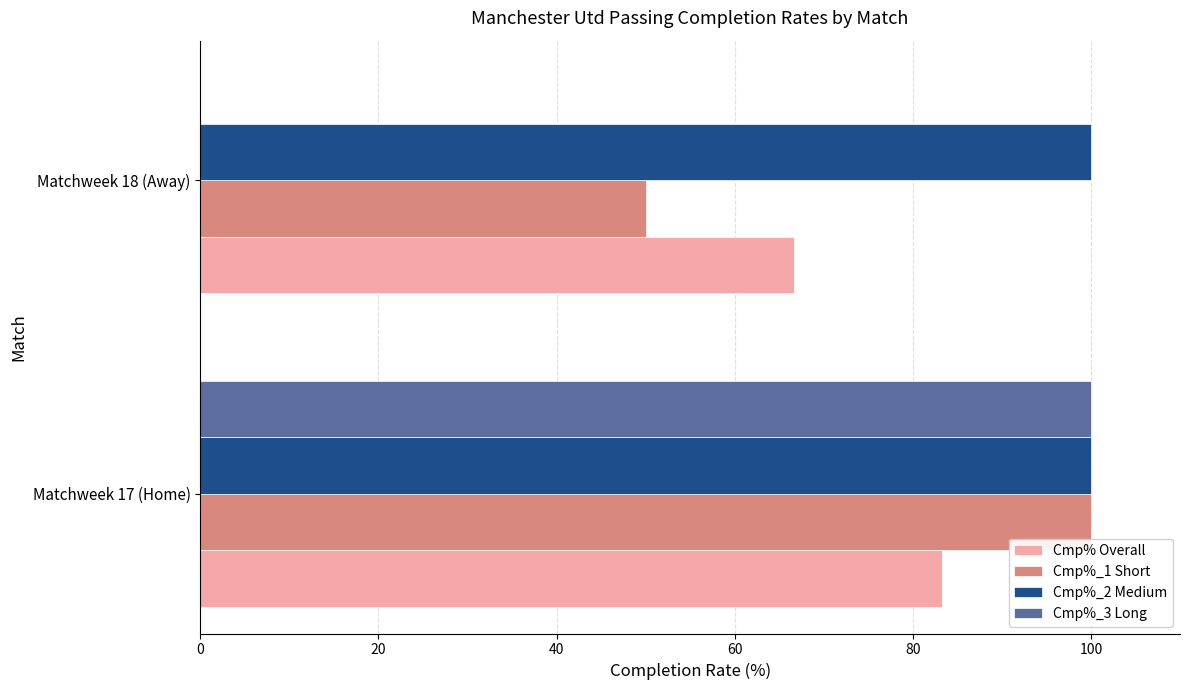

Is it true that Cmp%_3 Long equals 0.0 at Matchweek 18 (Away)?

True